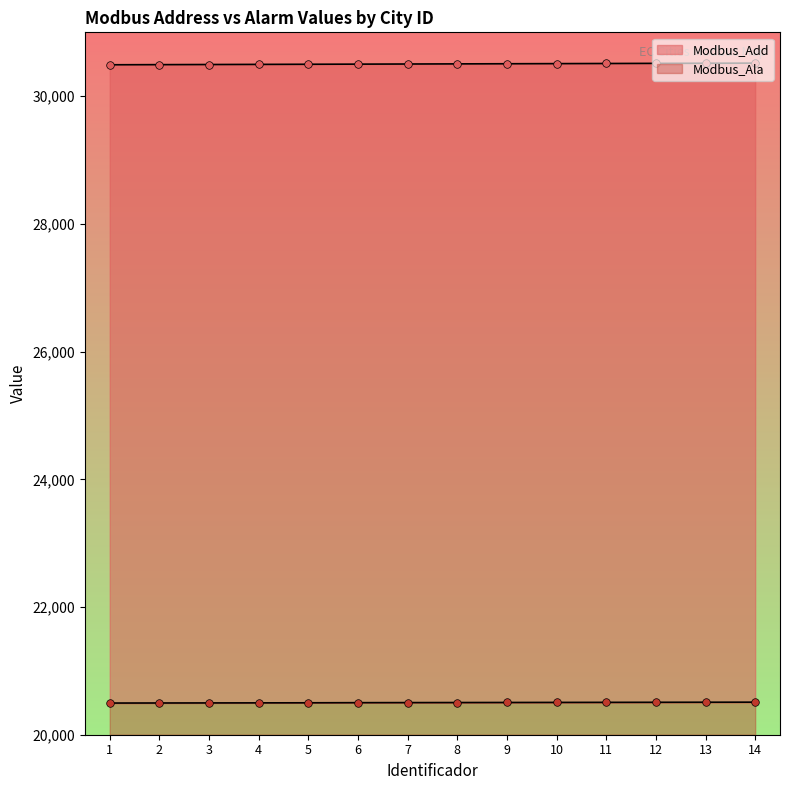

Which series has the largest Y range (max minus min)?

Modbus_Add